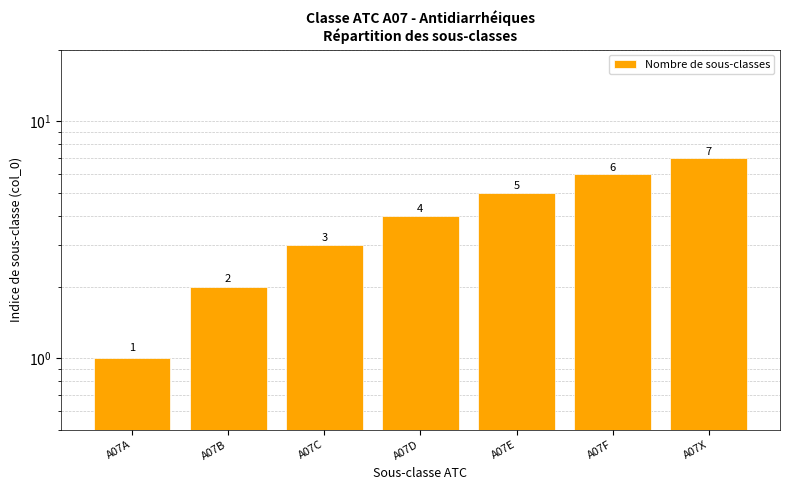

What is the minimum value shown in the chart?

1